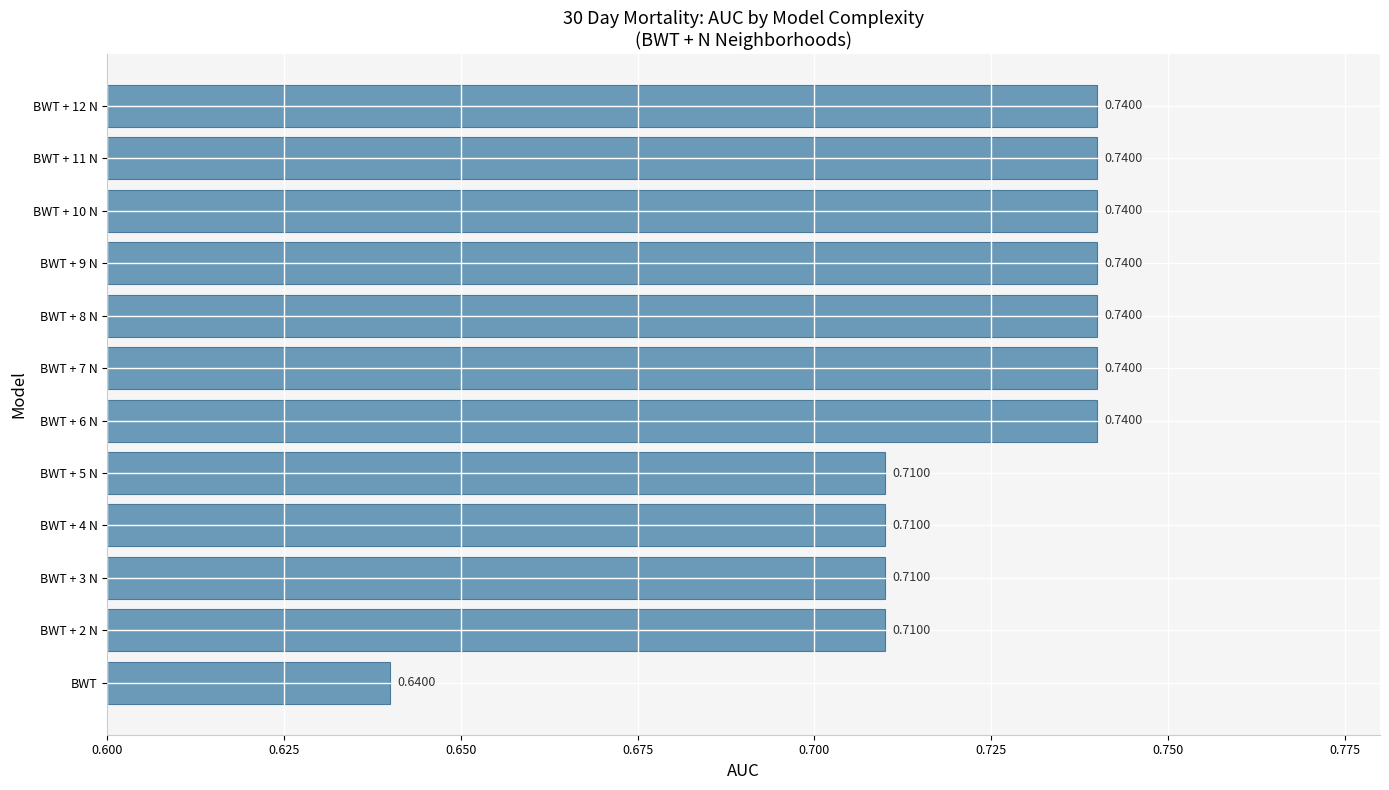

Does the chart contain any negative values?

No